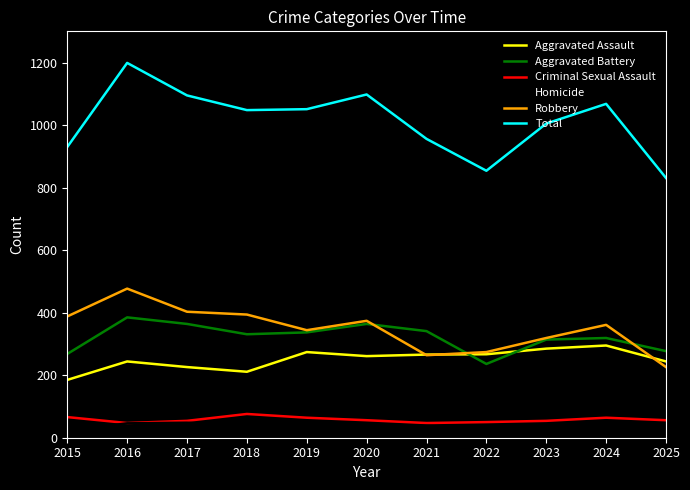

What is the approximate value of Homicide at 2017?

48